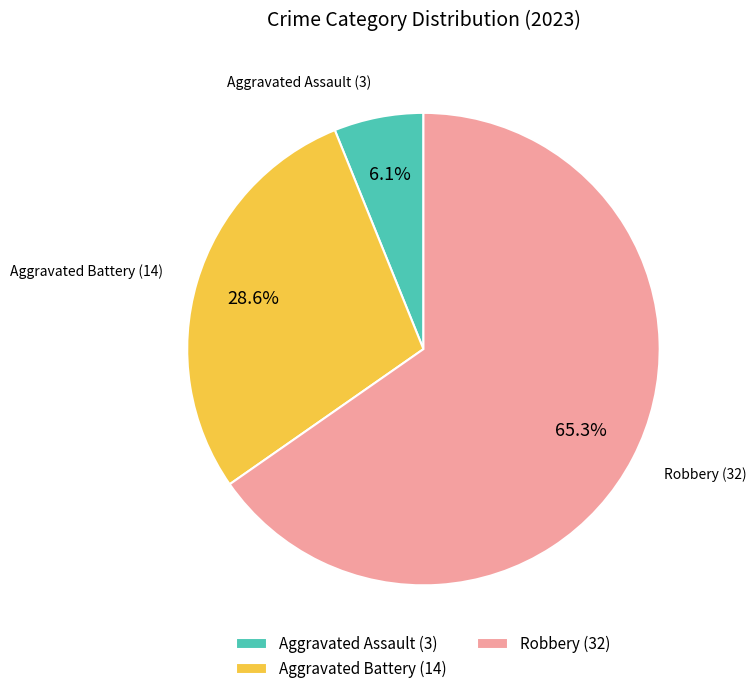

To the nearest percent, what is the difference between the largest and smallest slice percentages?

59%